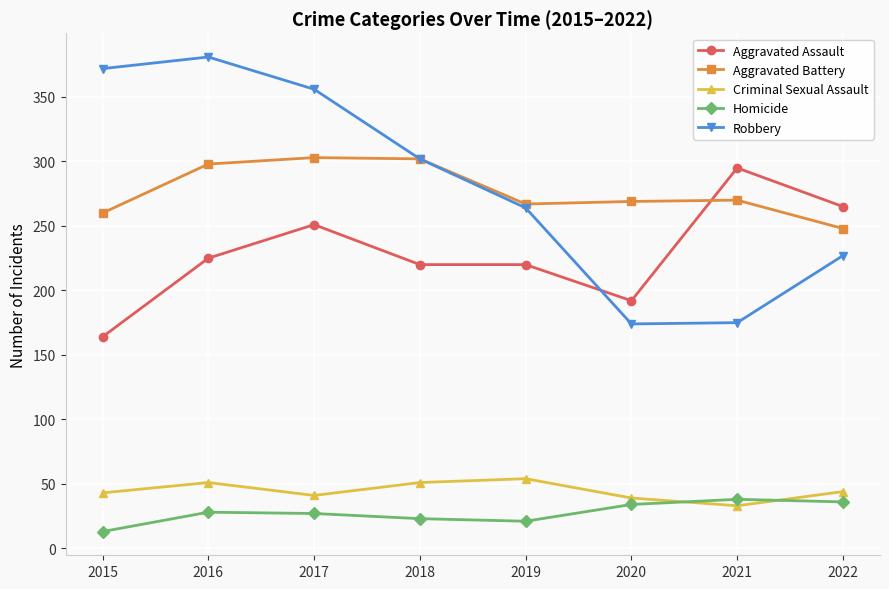

The Aggravated Assault series shows 220 at 2019. True or false?

True